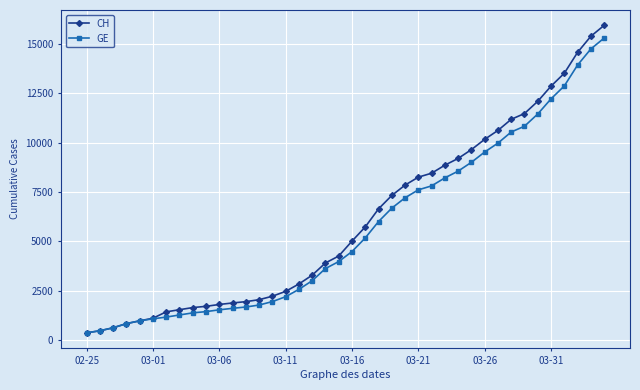

What is the difference between the maximum and minimum values in the CH series?

15551